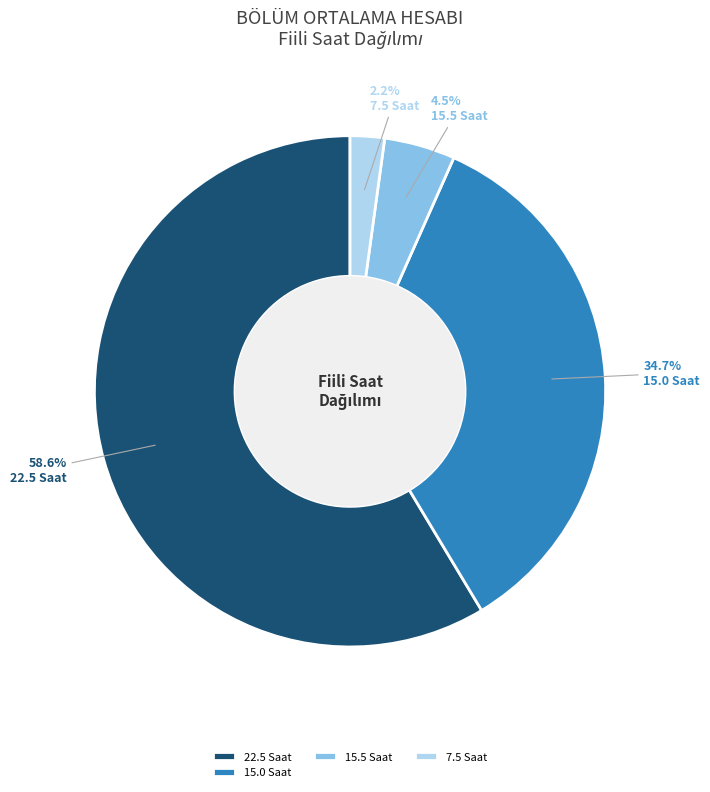

Count the number of slices in the pie.

4